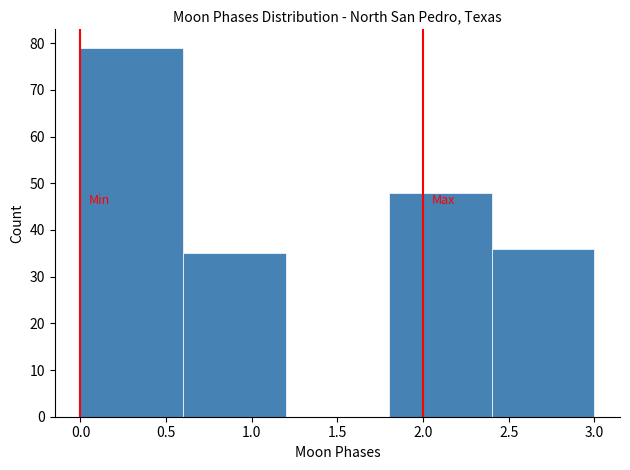

How tall is the bar that spans 2.4 to 3.0 on the x-axis? The values are not printed on the chart, so give them approximately, as read against the axis.

36